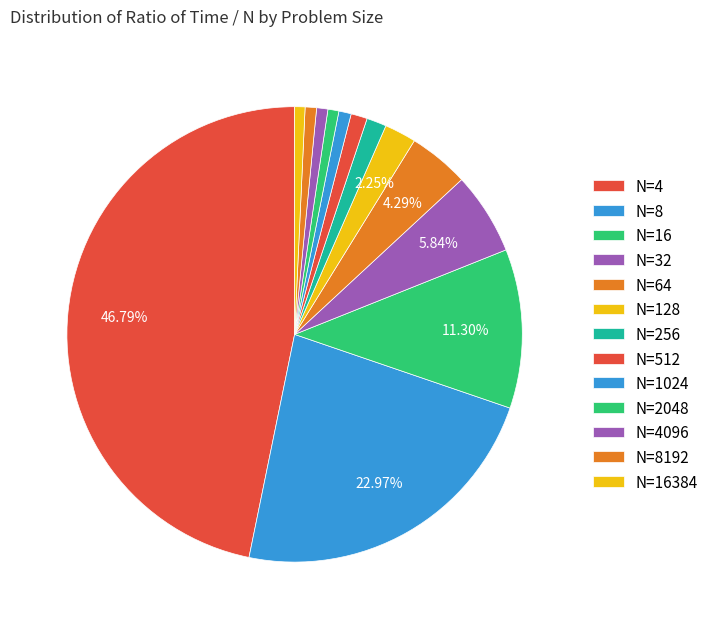

Which slice is the largest?

N=4